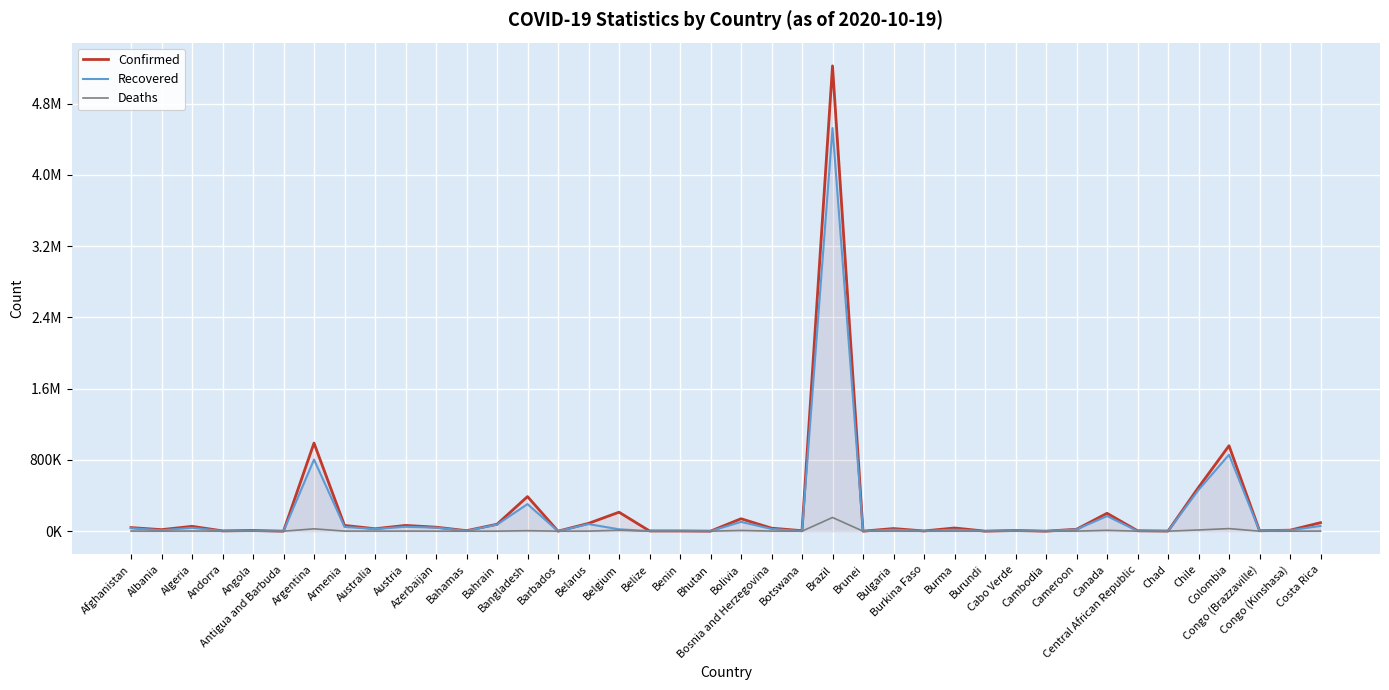

Count the number of categories in the chart.

40